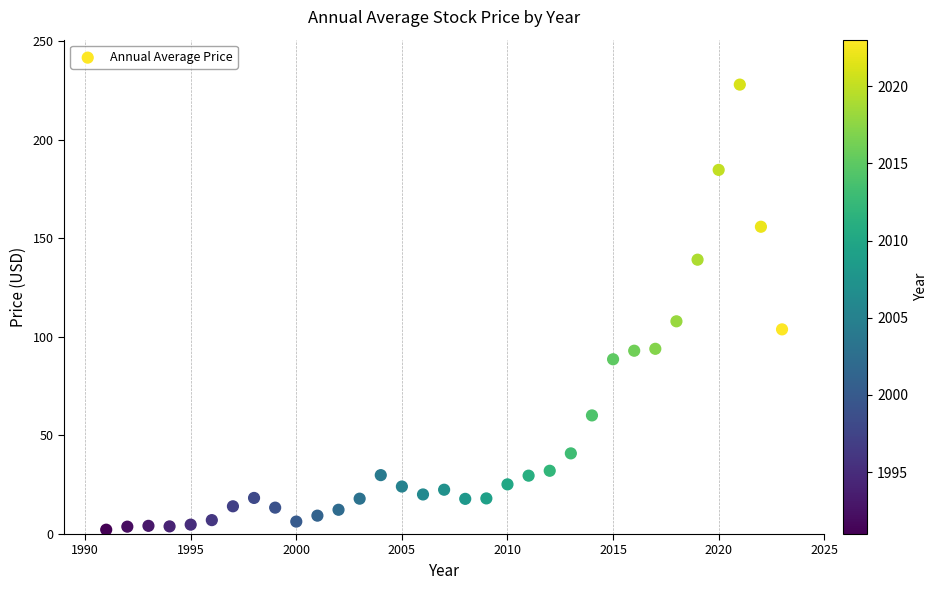

What is the range of Y values (max minus min)?

225.7